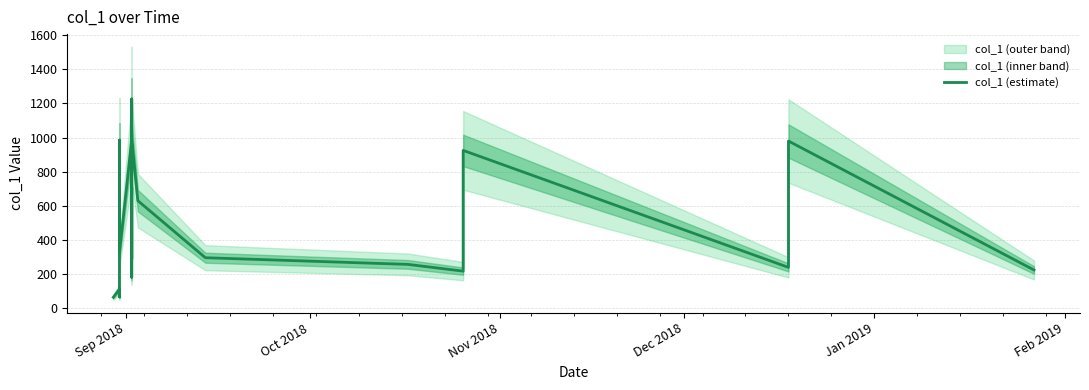

Reading left to right, transcribe all the data shown in this chart.

62.3	110.1	64.6	984.9	807.6	322.5	985.0	1226.2	180.0	707.9	286.9	992.5	629.3	294.5	255.4	215.8	252.0	711.3	924.5	237.8	979.5	222.6